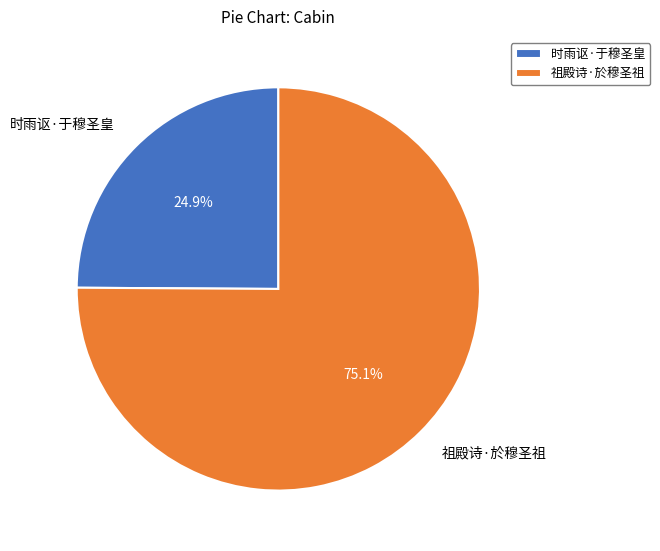

True or false: 祖殿诗·於穆圣祖 accounts for 84% of the total.

False